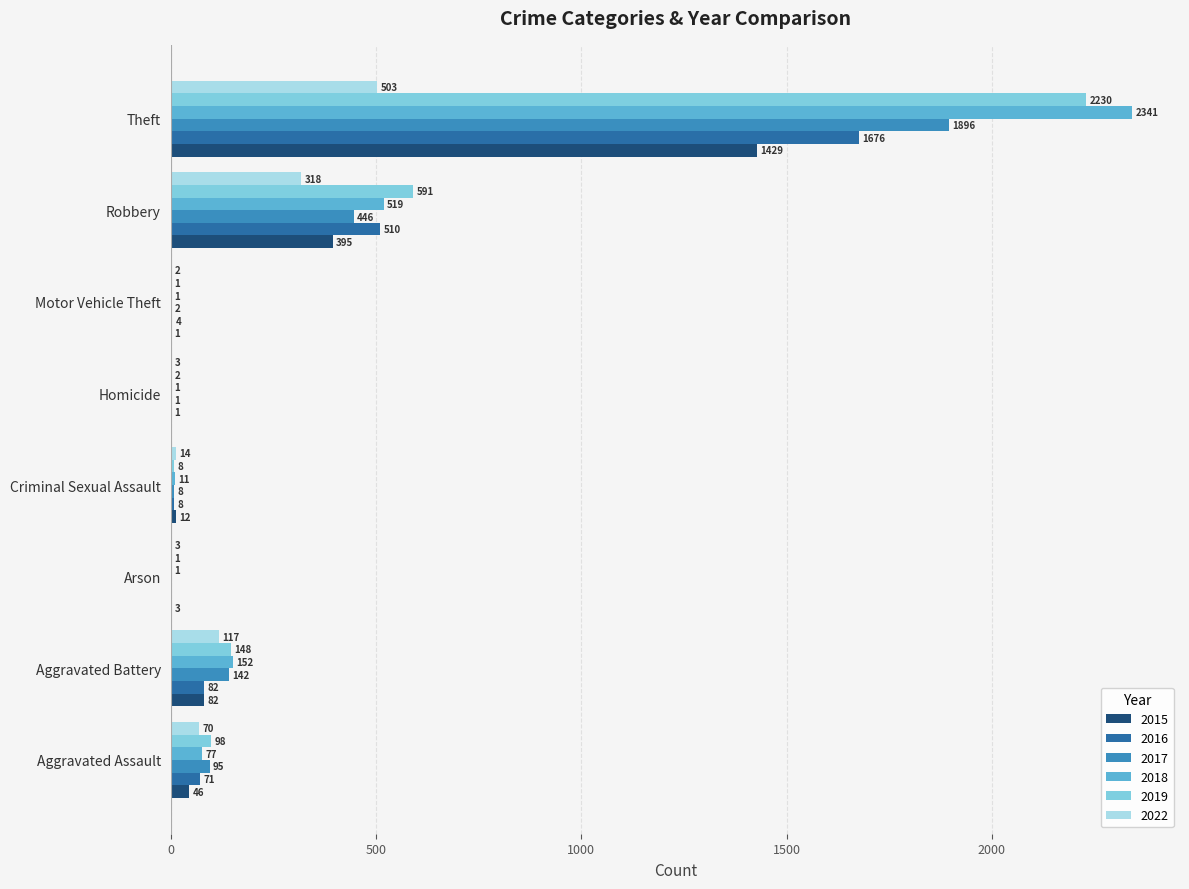

What is the sum of all 2016 values?

2352